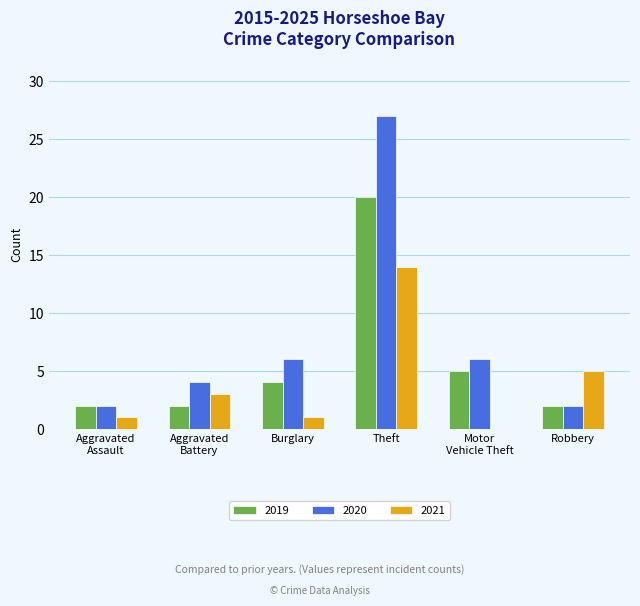

Reading left to right, list all the values displayed in this chart.

2019: 2	2	4	20	5	2
2020: 2	4	6	27	6	2
2021: 1	3	1	14	0	5